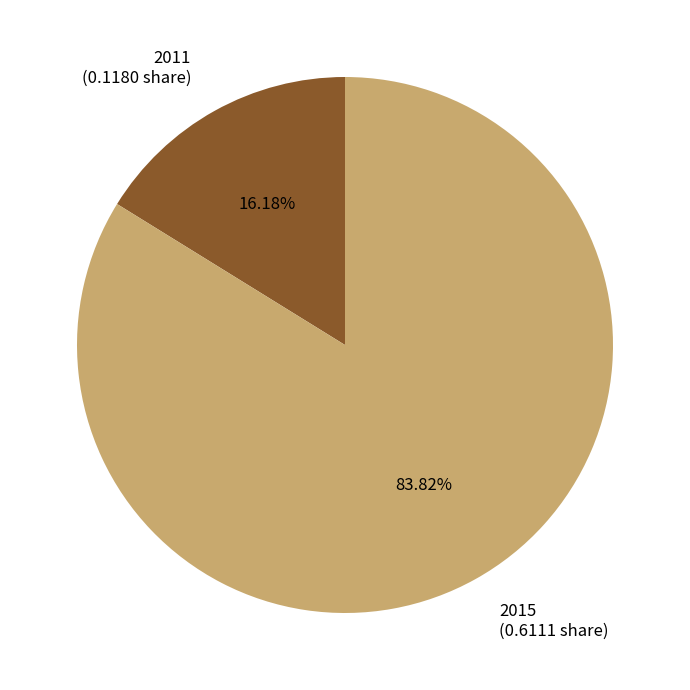

Rank the categories by value from lowest to highest.

2011, 2015